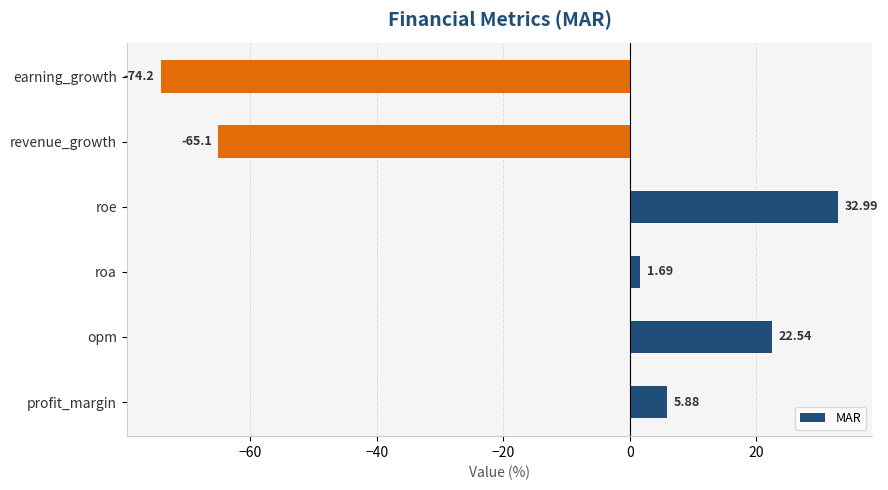

List the labels in order of value, largest first.

roe, opm, profit_margin, roa, revenue_growth, earning_growth